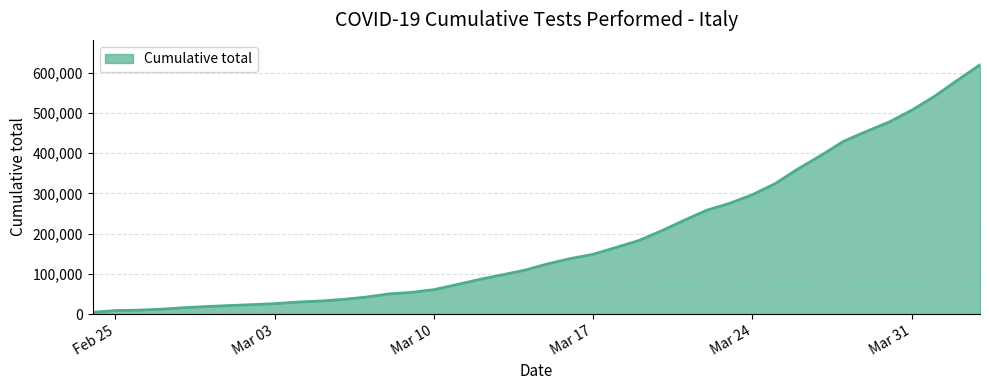

What is the smallest value displayed?

4324